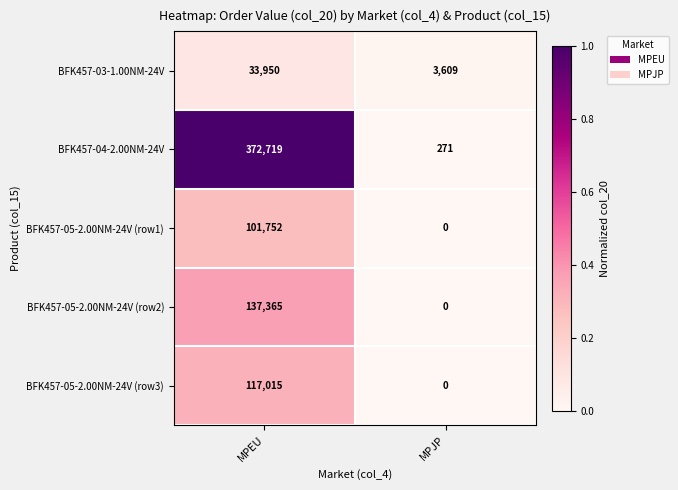

At which label is BFK457-05-2.00NM-24V (row3) closest to 58507?

MPJP